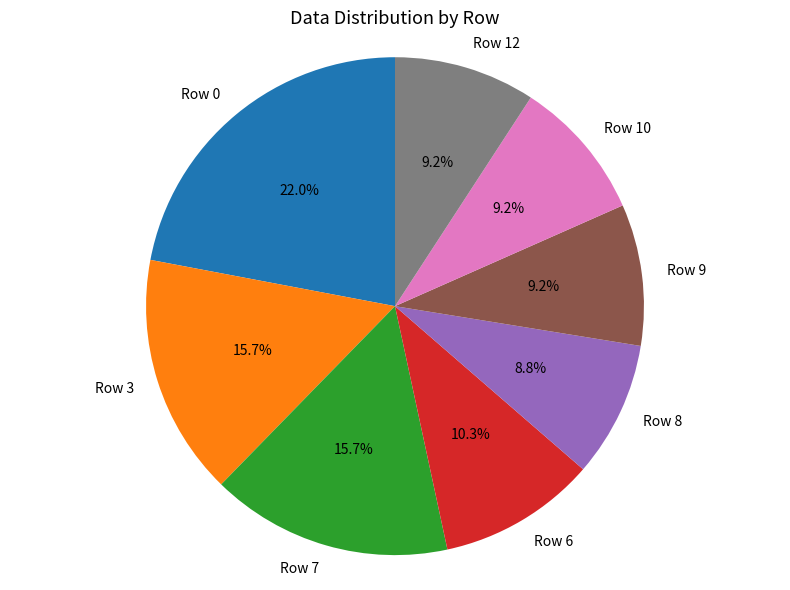

To the nearest percent, what portion does Row 0 represent?

22%